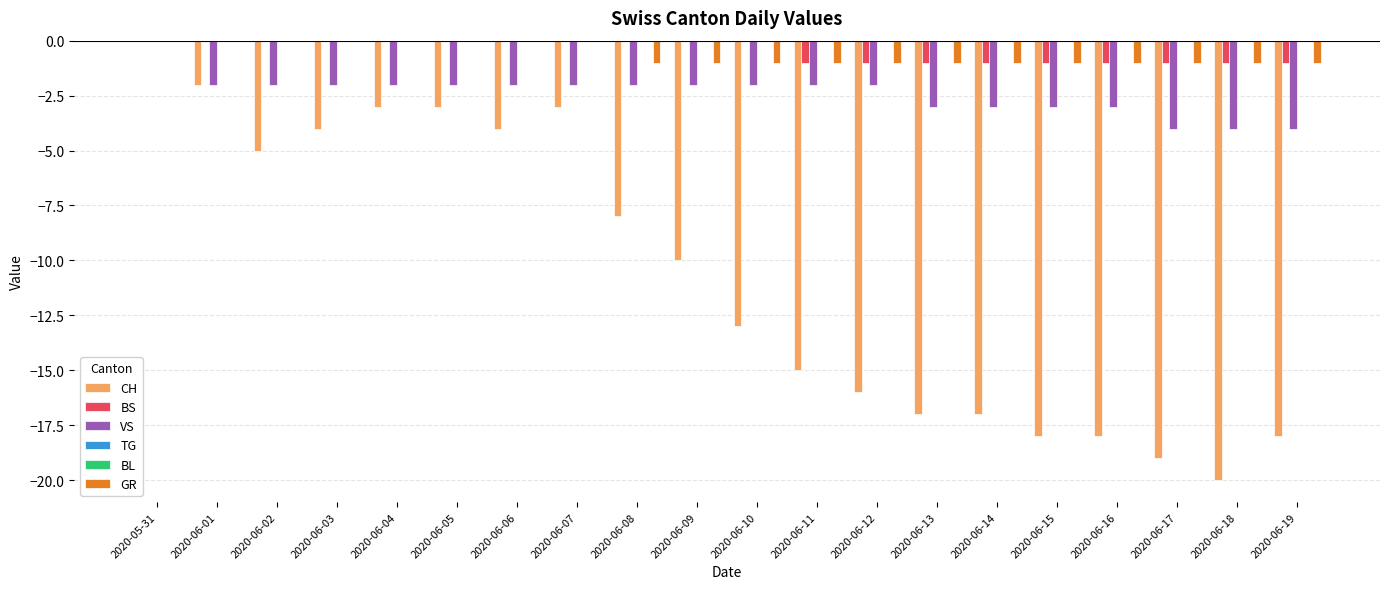

At which category is the sum across all series the highest?

2020-05-31